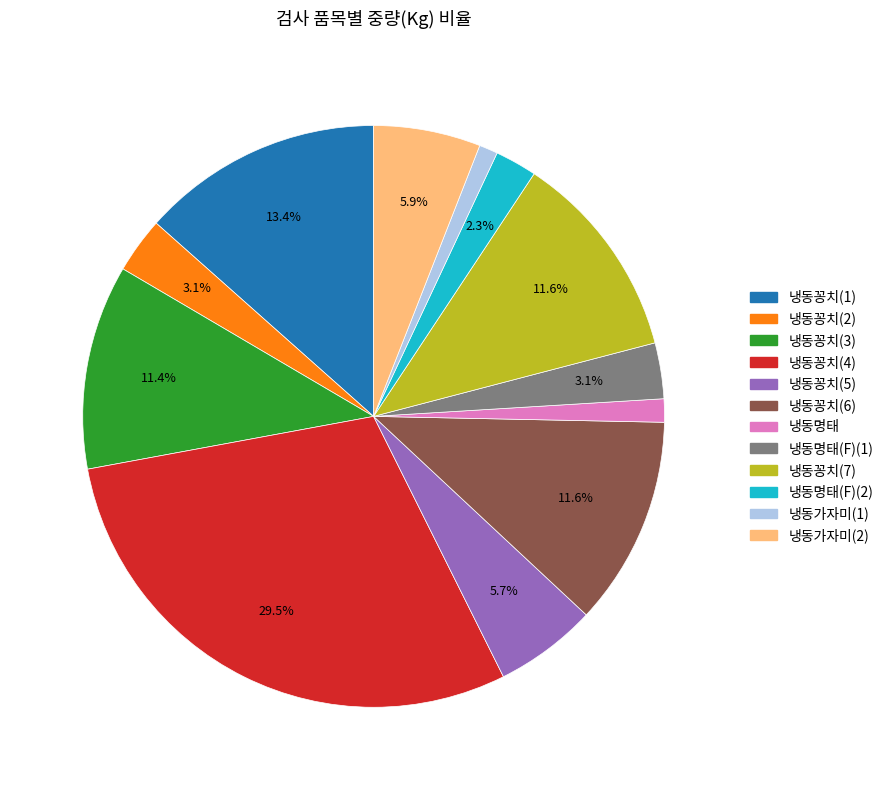

Does any single category account for the majority?

No